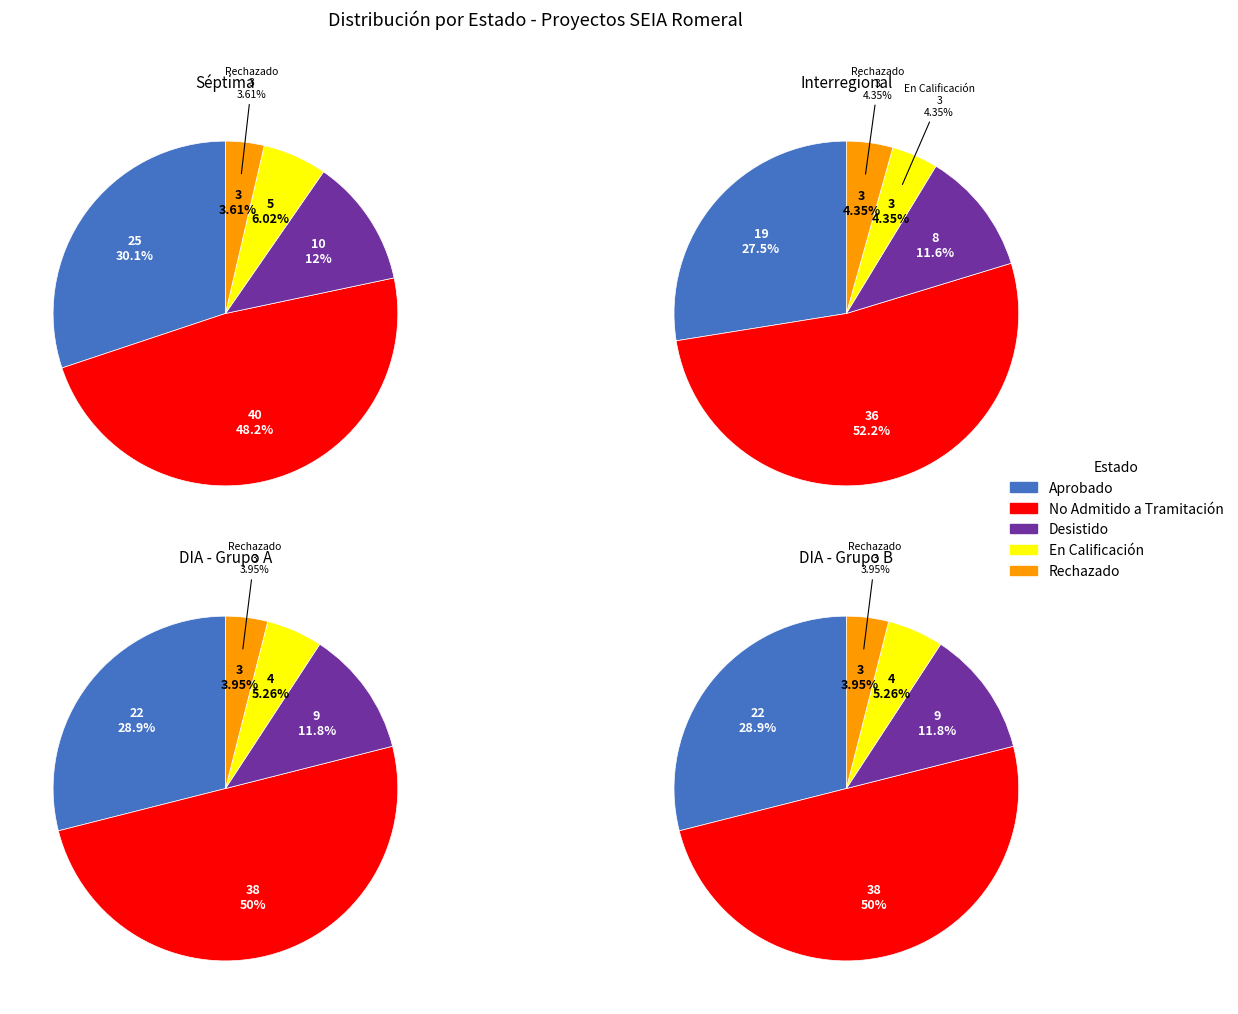

To the nearest percent, what portion does Aprobado represent?

29%